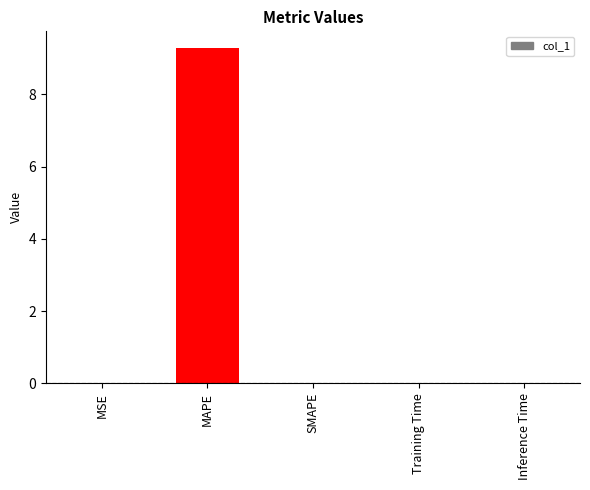

At which category does the chart reach its peak across all series?

MAPE